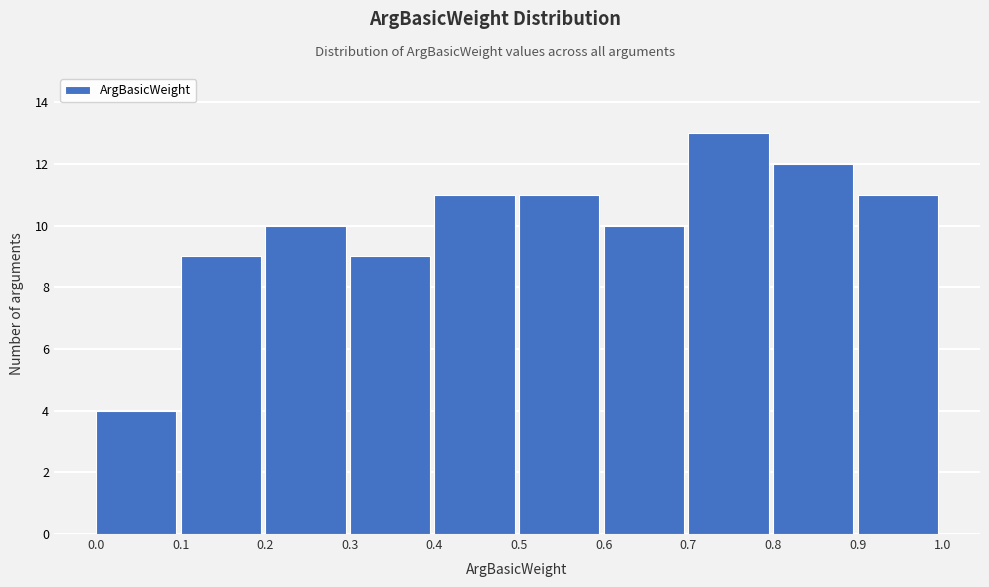

Reading left to right, list every bar in this chart as the range it spans on the x-axis followed by its height. The values are not printed on the chart, so give them approximately, as read against the axis.

0.0 to 0.1: 4
0.1 to 0.2: 9
0.2 to 0.3: 10
0.3 to 0.4: 9
0.4 to 0.5: 11
0.5 to 0.6: 11
0.6 to 0.7: 10
0.7 to 0.8: 13
0.8 to 0.9: 12
0.9 to 1.0: 11